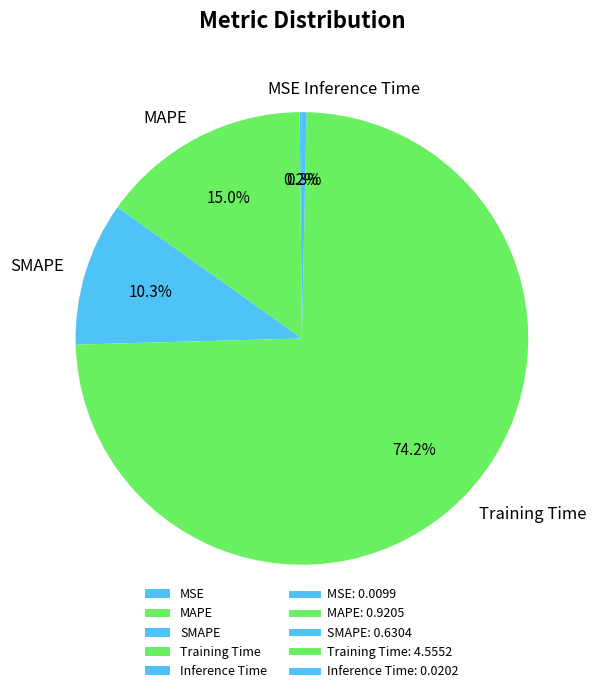

How much of the chart is everything except Training Time?

25.8%